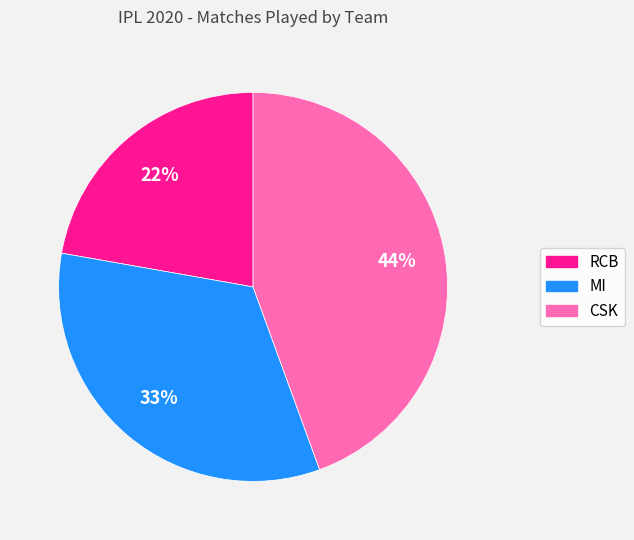

Combined, do CSK and RCB account for over 50%?

Yes